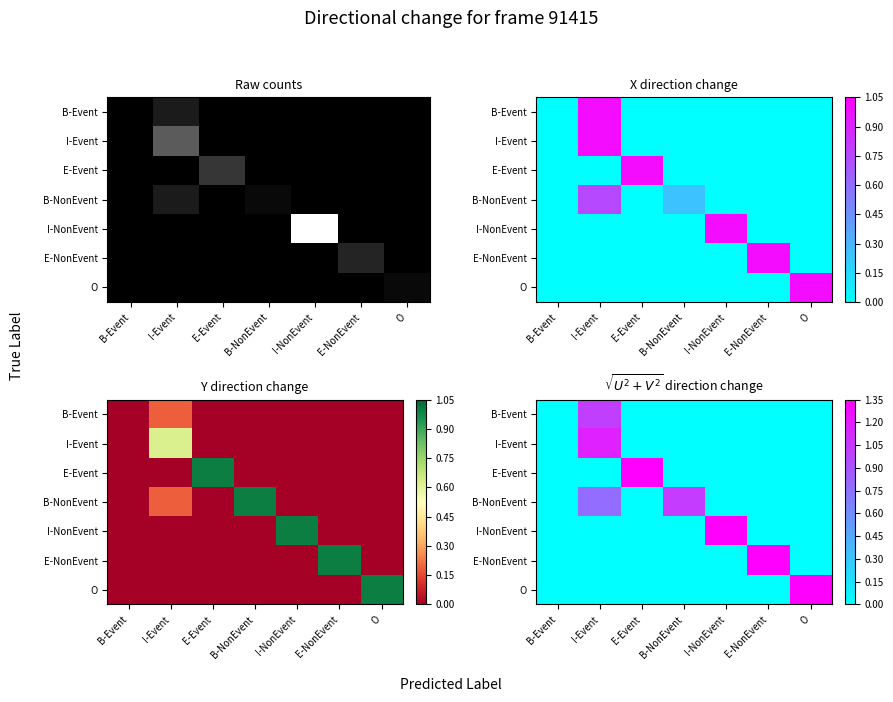

At how many categories does at least one series exceed 0?

6